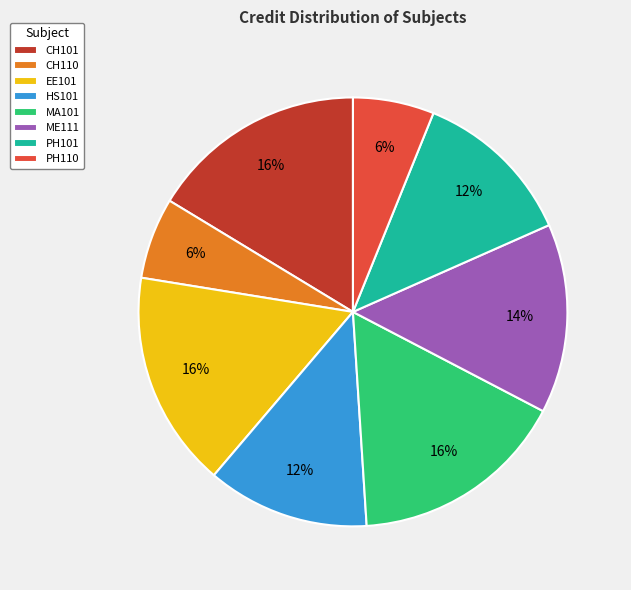

Does any single category account for the majority?

No